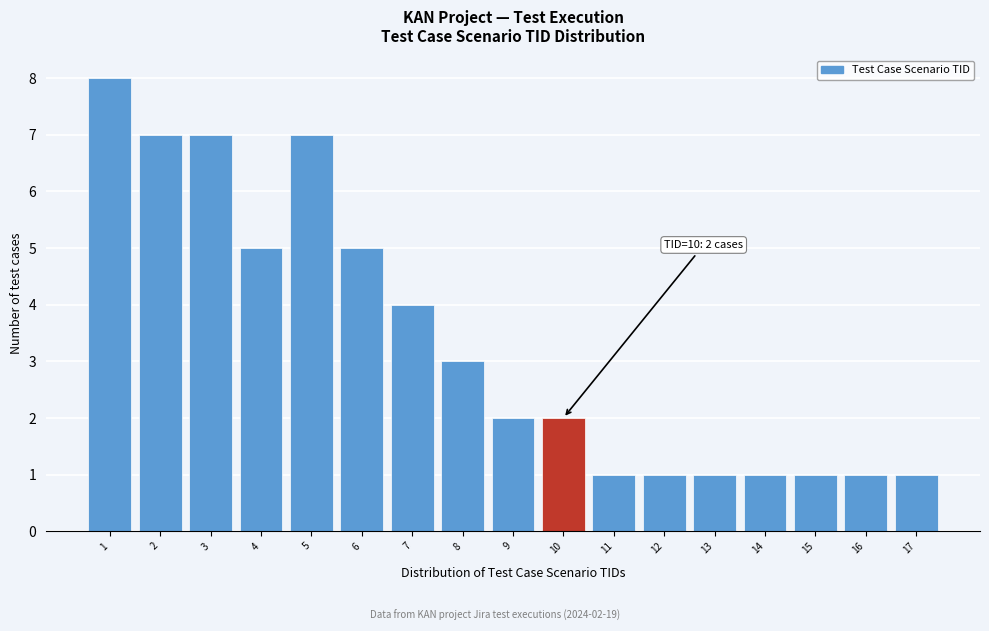

Which range on the x-axis has the tallest bar?

0.5 to 1.5